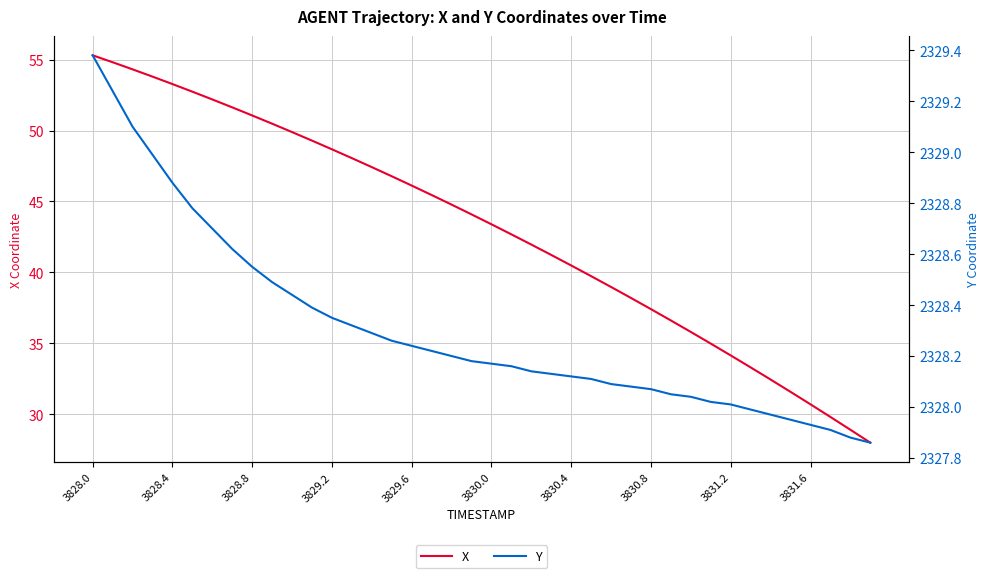

How many distinct data groups are displayed?

2